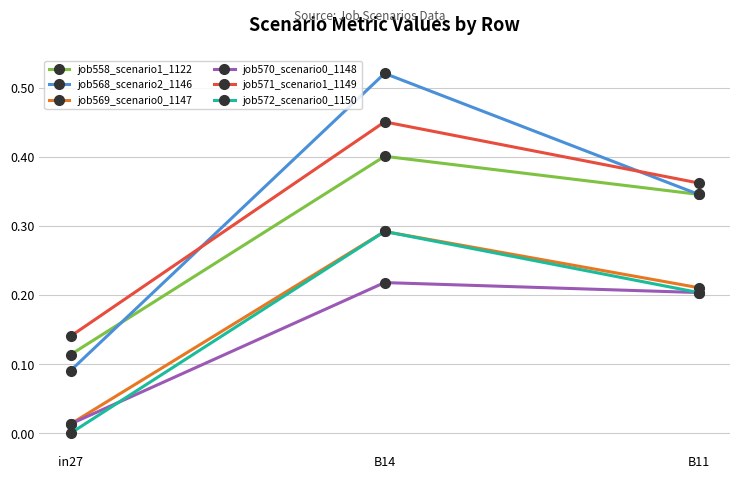

Which series has the largest range (max minus min)?

job568_scenario2_1146